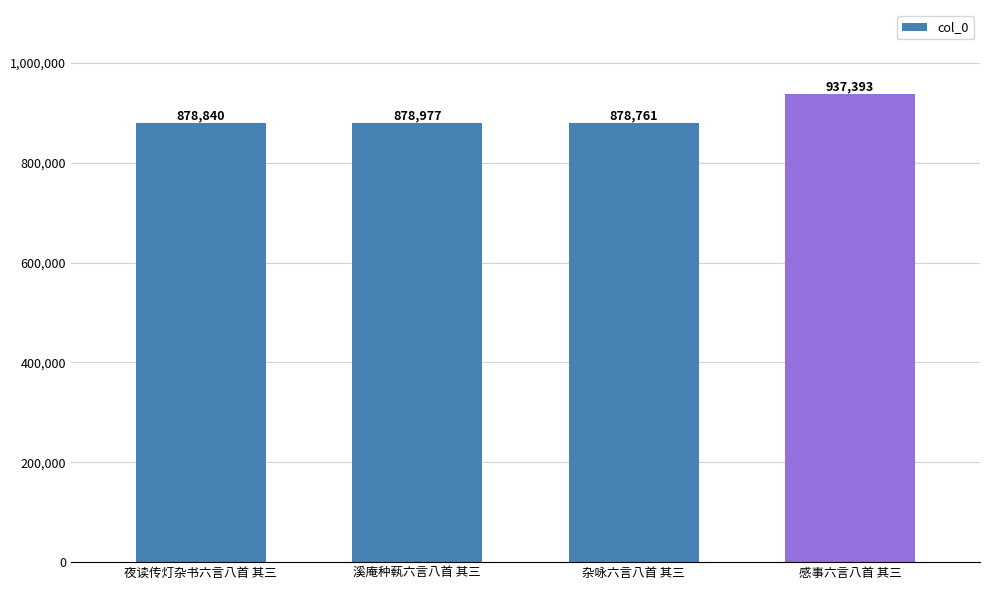

List the labels in order of value, largest first.

感事六言八首 其三, 溪庵种蓻六言八首 其三, 夜读传灯杂书六言八首 其三, 杂咏六言八首 其三